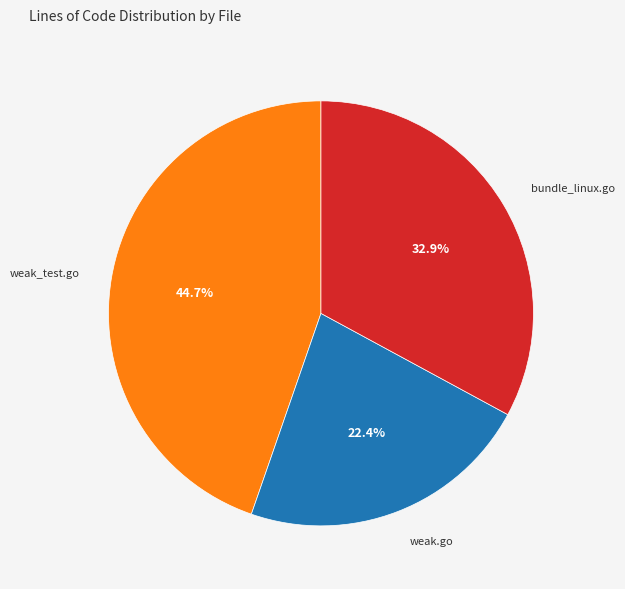

Is there any slice that represents more than half of the pie?

No